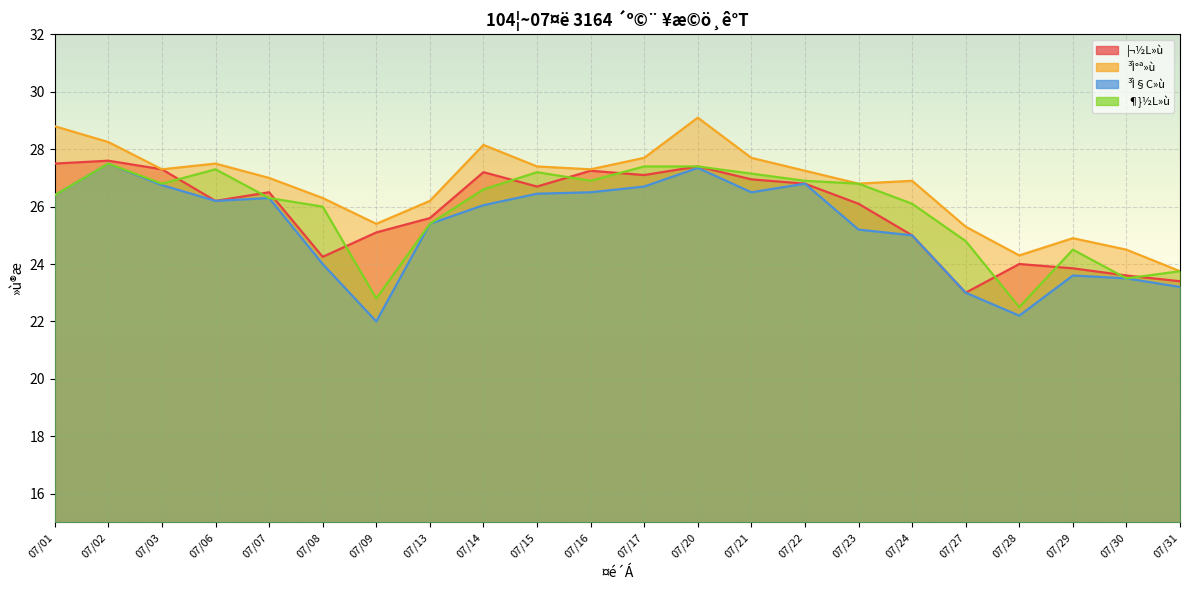

Reading left to right, extract all data points from this chart.

¦¬½L»ù: 07/01=27.5	07/02=27.6	07/03=27.3	07/06=26.2	07/07=26.5	07/08=24.2	07/09=25.1	07/13=25.6	07/14=27.2	07/15=26.7	07/16=27.2	07/17=27.1	07/20=27.4	07/21=26.9	07/22=26.8	07/23=26.1	07/24=25.0	07/27=23.0	07/28=24.0	07/29=23.9	07/30=23.6	07/31=23.4
³Ì°ª»ù: 07/01=28.8	07/02=28.2	07/03=27.3	07/06=27.5	07/07=27.0	07/08=26.3	07/09=25.4	07/13=26.2	07/14=28.1	07/15=27.4	07/16=27.3	07/17=27.7	07/20=29.1	07/21=27.7	07/22=27.2	07/23=26.8	07/24=26.9	07/27=25.3	07/28=24.3	07/29=24.9	07/30=24.5	07/31=23.8
³Ì§C»ù: 07/01=26.4	07/02=27.5	07/03=26.8	07/06=26.2	07/07=26.3	07/08=24.0	07/09=22.0	07/13=25.4	07/14=26.1	07/15=26.4	07/16=26.5	07/17=26.7	07/20=27.4	07/21=26.5	07/22=26.8	07/23=25.2	07/24=25.0	07/27=23.0	07/28=22.2	07/29=23.6	07/30=23.5	07/31=23.2
¶}½L»ù: 07/01=26.4	07/02=27.5	07/03=26.8	07/06=27.3	07/07=26.3	07/08=26.0	07/09=22.8	07/13=25.4	07/14=26.6	07/15=27.2	07/16=26.9	07/17=27.4	07/20=27.4	07/21=27.1	07/22=26.9	07/23=26.8	07/24=26.1	07/27=24.8	07/28=22.5	07/29=24.5	07/30=23.5	07/31=23.8